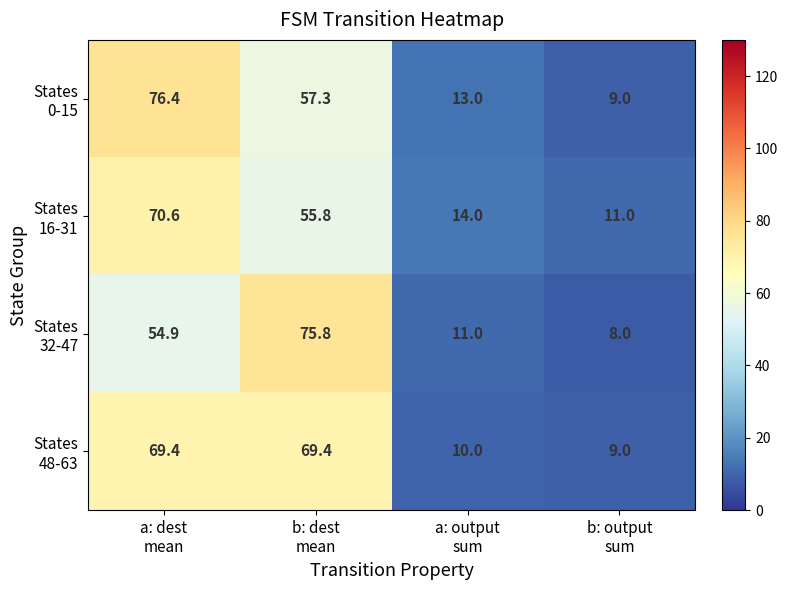

What is the maximum value shown in the chart?

76.4